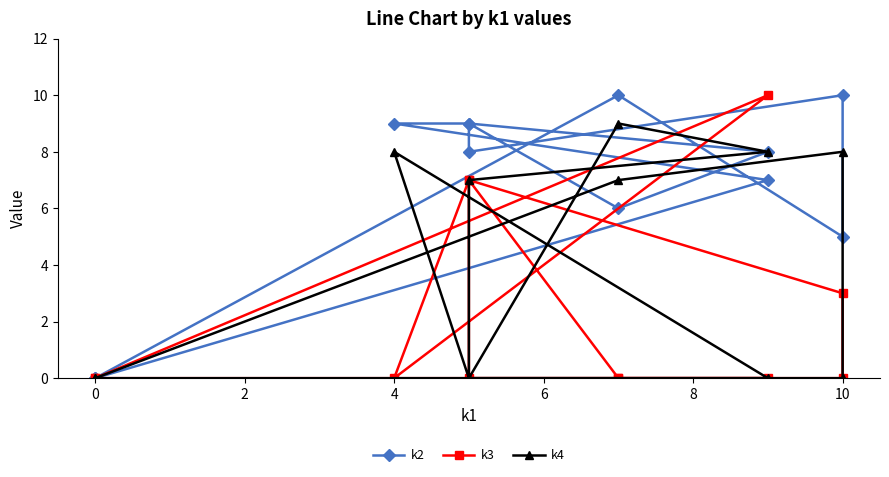

What are all the series names shown in the legend?

k2, k3, k4